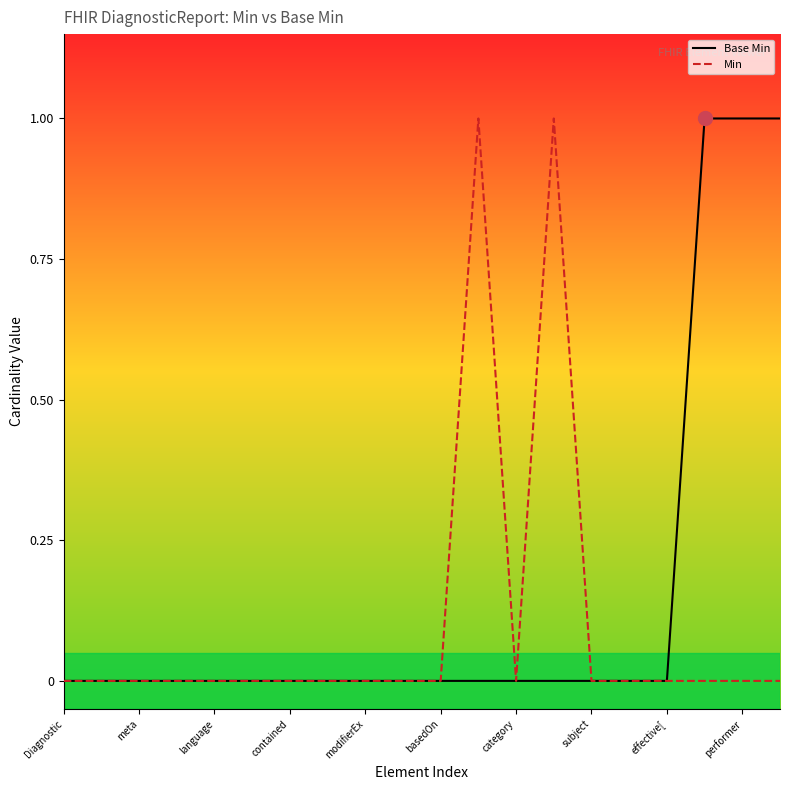

True or false: Base Min has more than 0 points higher than both neighbors.

False